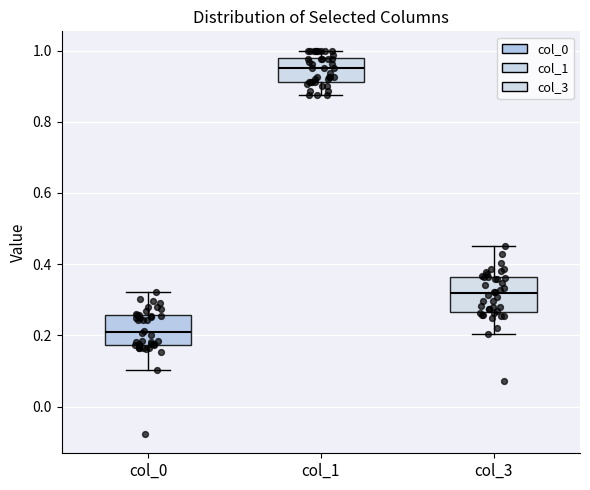

Which box has the highest median line?

col_1